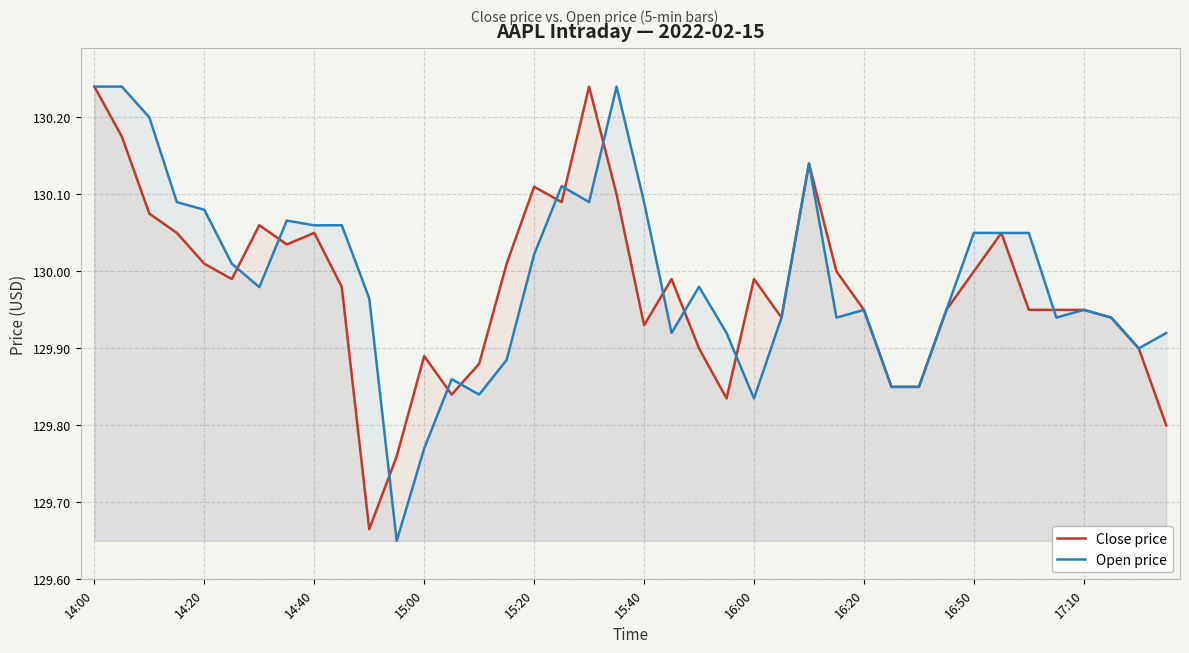

At which label does Open price reach its peak?

14:00